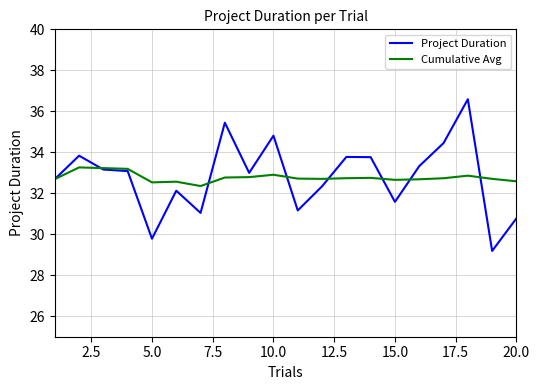

Rank the series by their maximum value, from lowest to highest.

Cumulative Avg, Project Duration